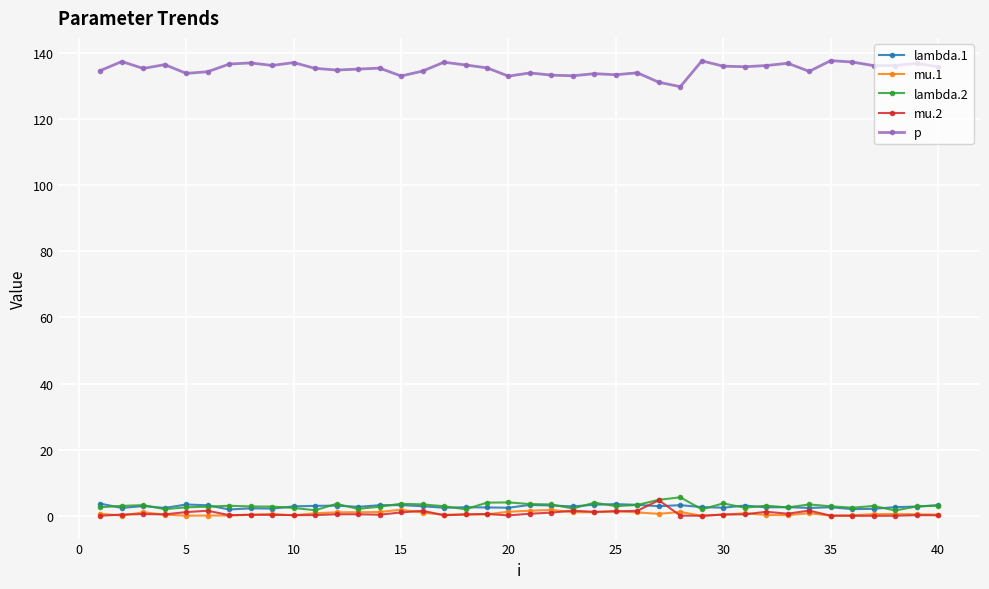

True or false: mu.2 and p intersect in this chart.

False